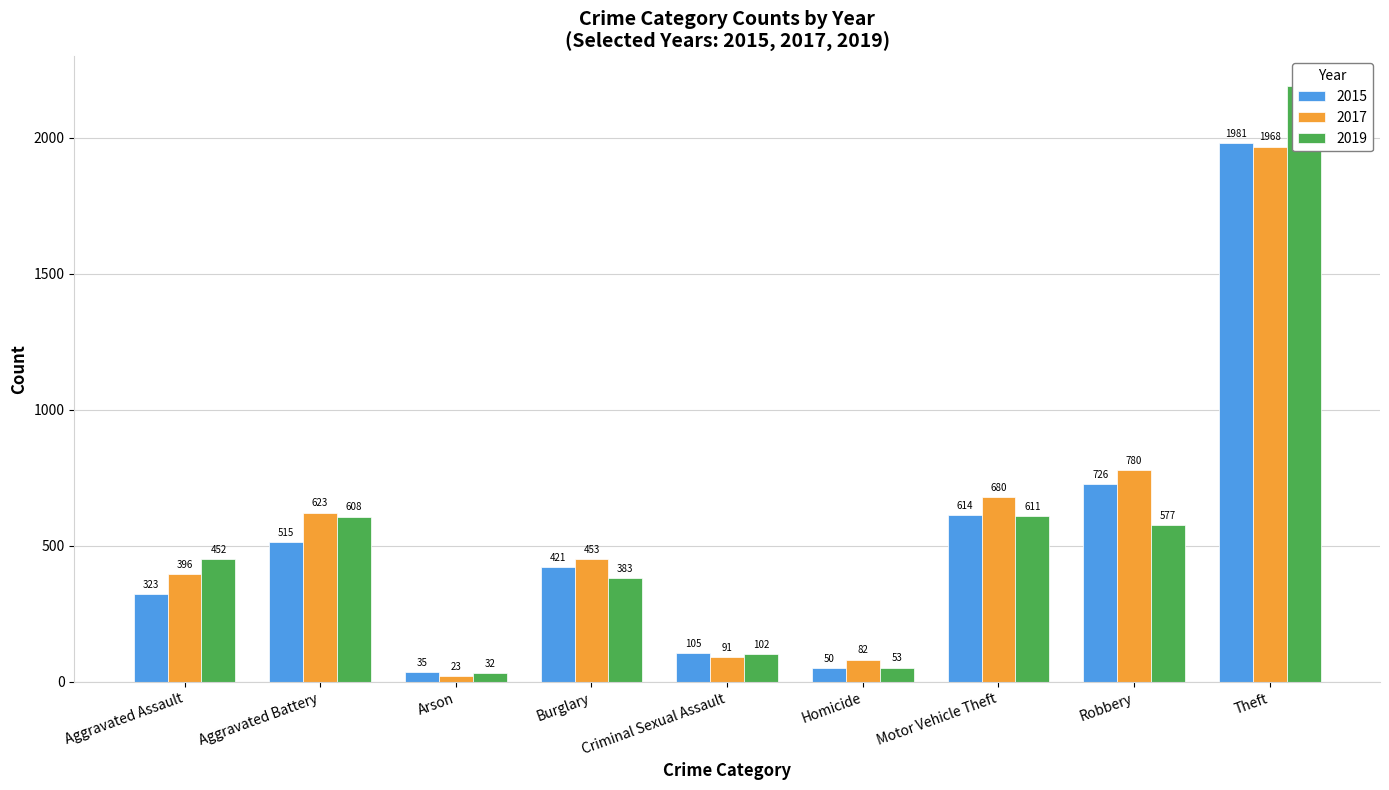

Read the 2017 value at Theft, to the nearest 50.

1950